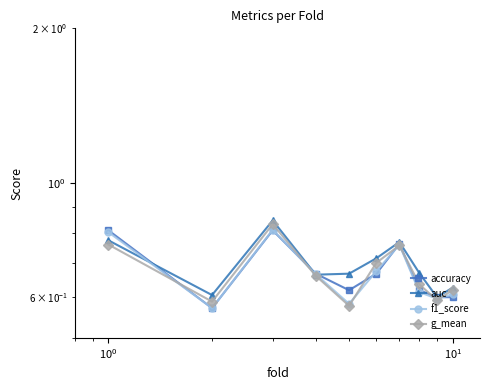

How many interior local peaks does the accuracy series have?

2